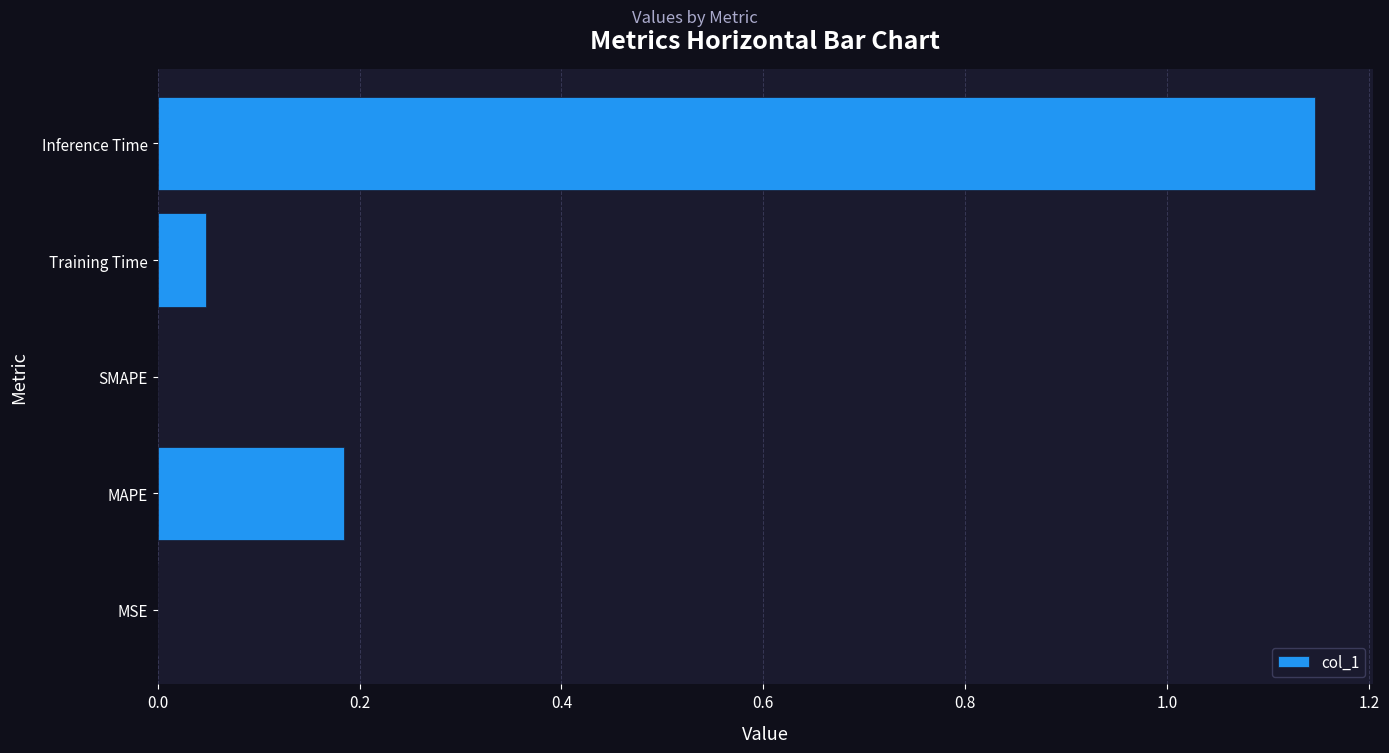

What is the change in value from SMAPE to Inference Time?

+1.1